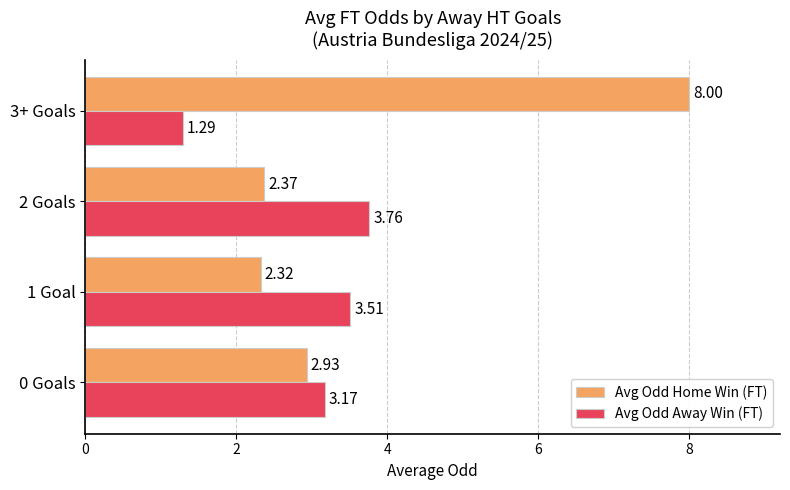

List the series in order of their overall mean, highest first.

Avg Odd Home Win (FT), Avg Odd Away Win (FT)